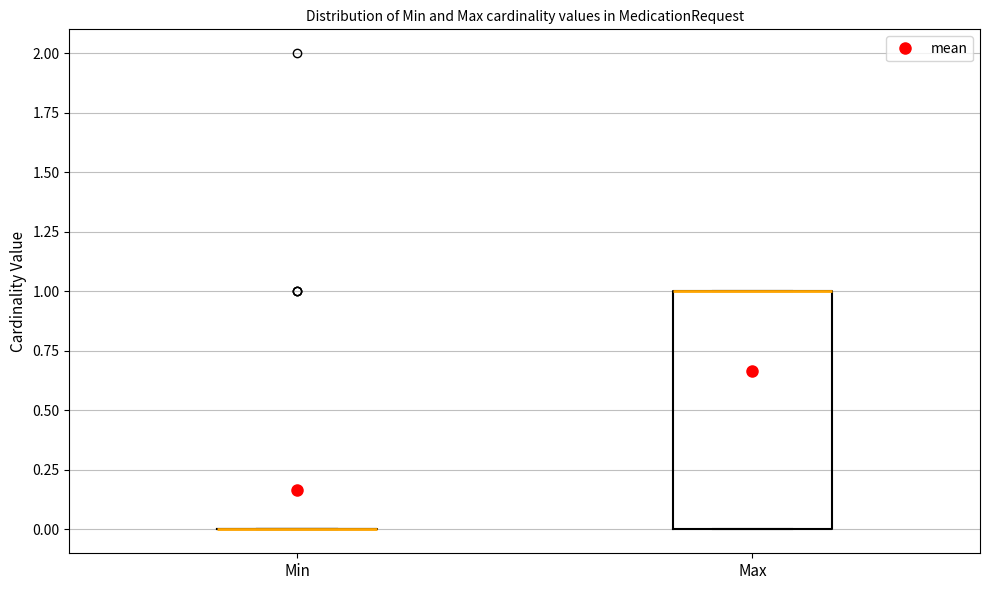

Reading left to right, read every box against the y-axis: the position of its median line, the range the box covers, and the ends of its whiskers. The values are not printed on the chart, so give them approximately, as read against the axis.

Min: box collapsed to a line at 0, whiskers 0 to 0
Max: median 1 (drawn on the box's upper edge), box 0 to 1, whiskers 0 to 1